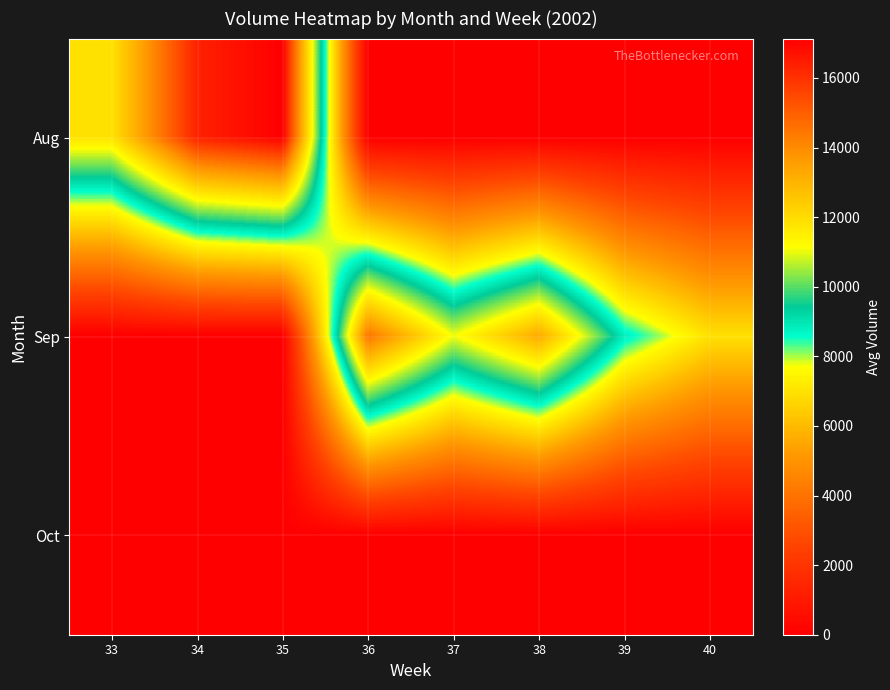

Reading right to left, transcribe all the data shown in this chart.

row_0: 0.0	0.0	0.0	0.0	0.0	17131.0	16359.2	11844.8
row_1: 6953.0	8849.4	13248.0	11051.4	14510.2	0.0	0.0	0.0
row_2: 0.0	0.0	0.0	0.0	0.0	0.0	0.0	0.0